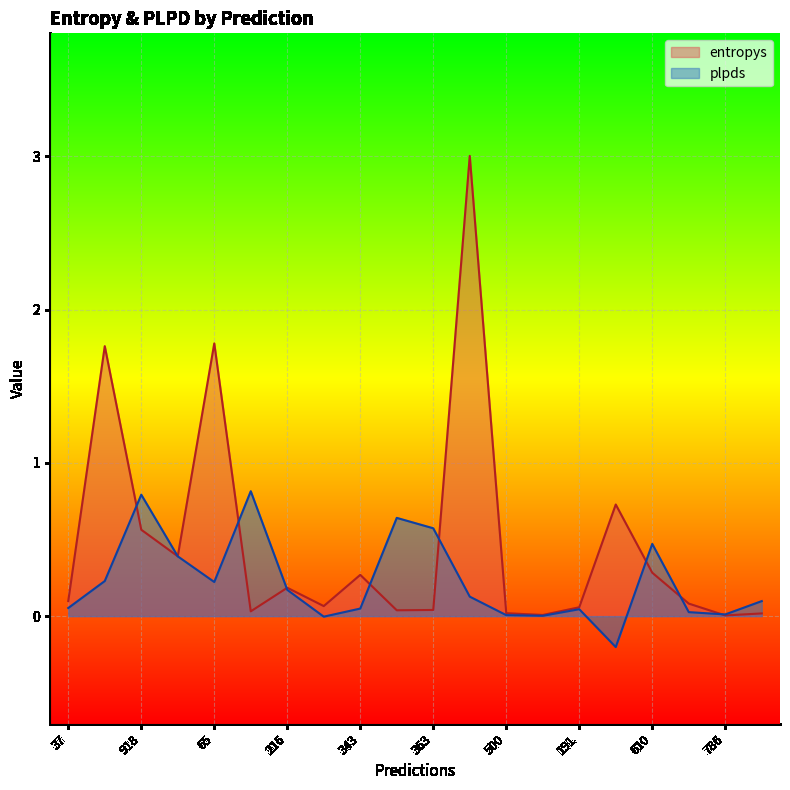

True or false: plpds has more than 2 points higher than both neighbors.

True